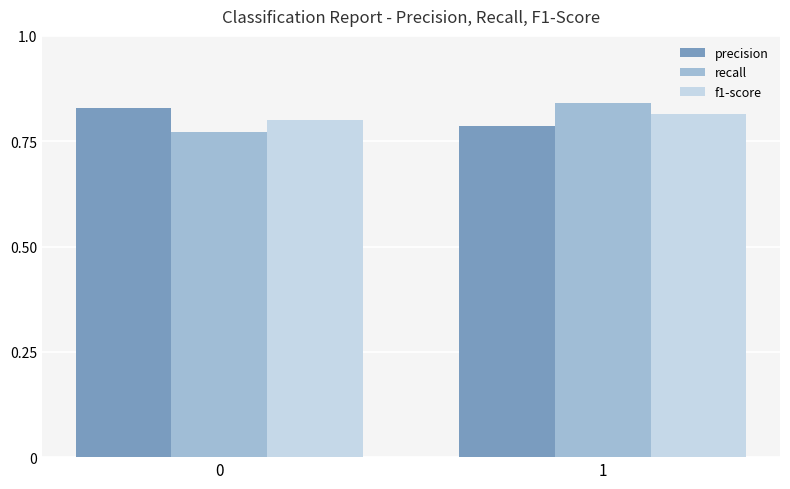

At how many categories does at least one series exceed 0?

2